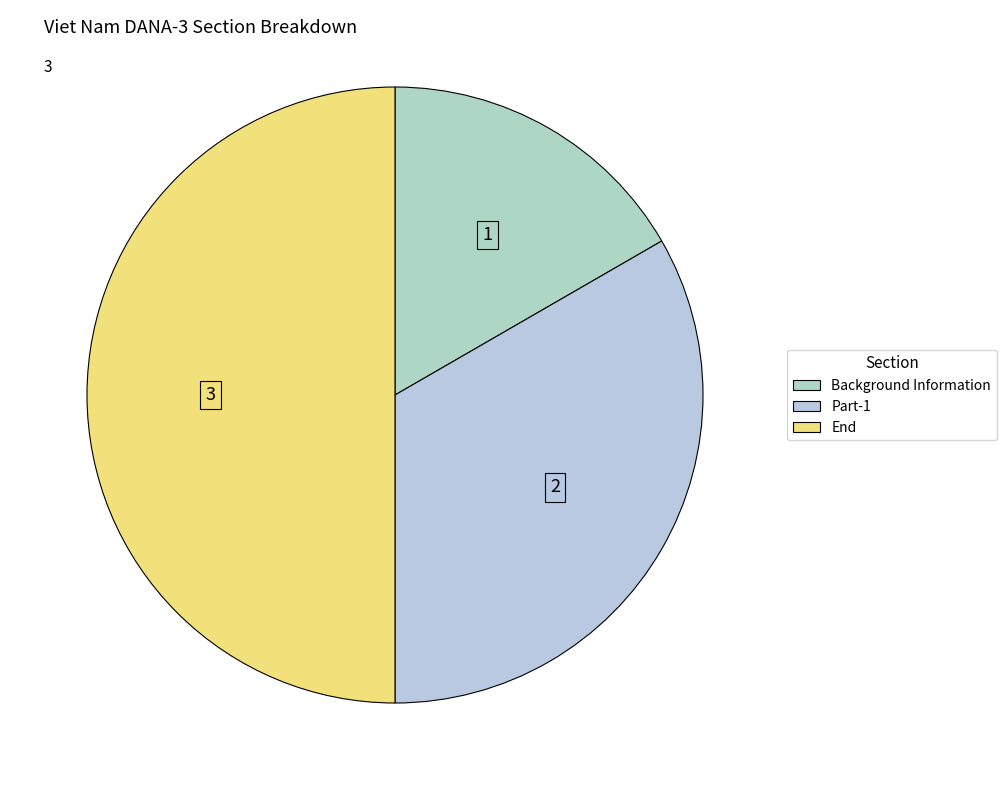

True or false: End accounts for 50% of the total.

True